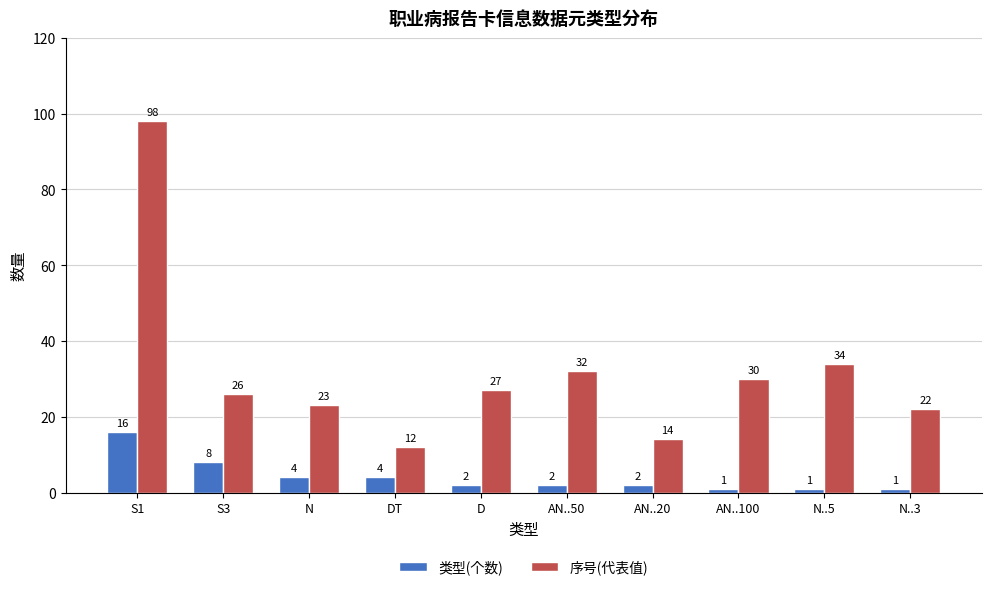

What is the lowest value of the 类型(个数) series?

1